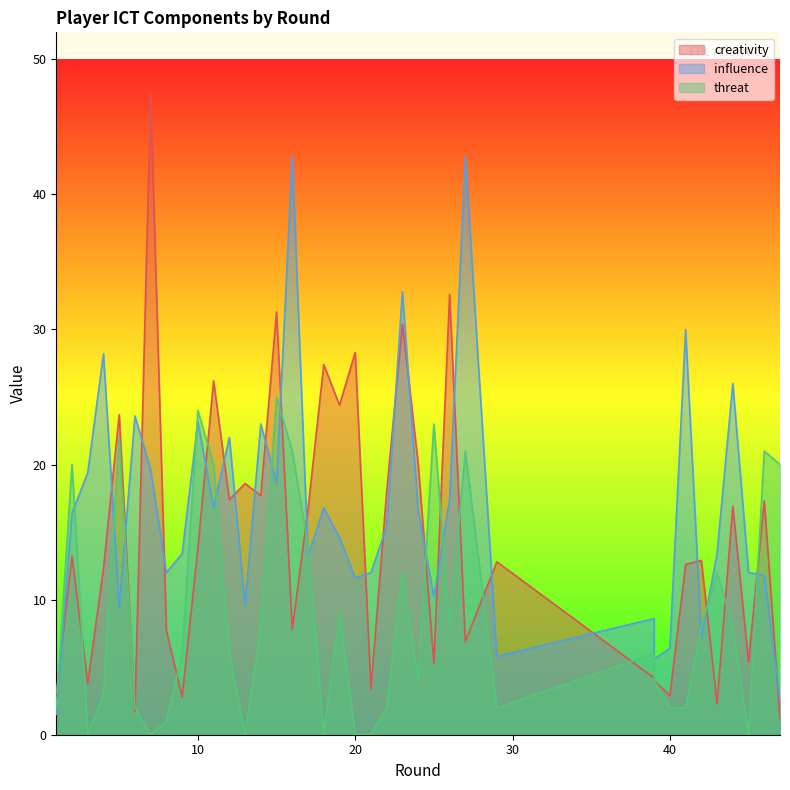

At which category does the chart reach its minimum across all series?

3